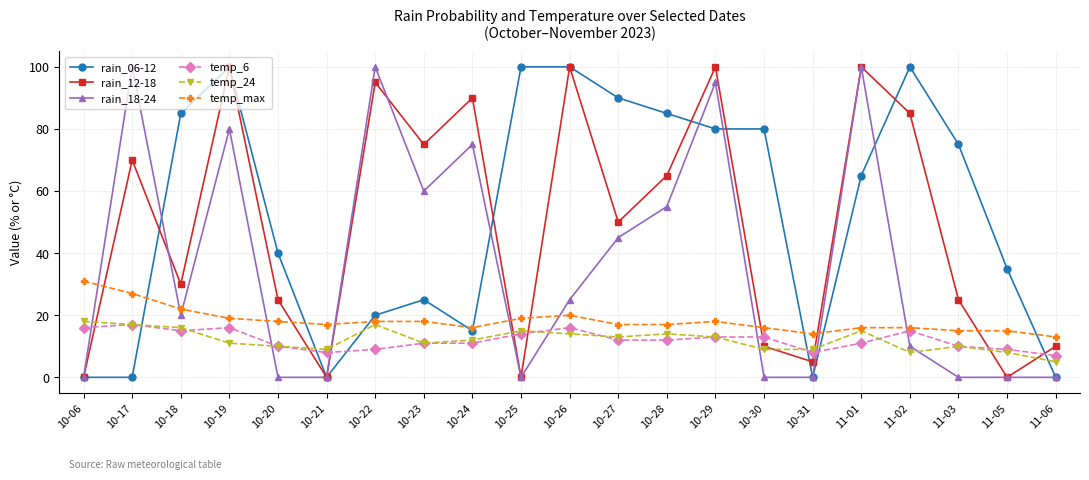

Reading left to right, transcribe all the data shown in this chart.

rain_06-12: 0	0	85	100	40	0	20	25	15	100	100	90	85	80	80	0	65	100	75	35	0
rain_12-18: 0	70	30	100	25	0	95	75	90	0	100	50	65	100	10	5	100	85	25	0	10
rain_18-24: 0	100	20	80	0	0	100	60	75	0	25	45	55	95	0	0	100	10	0	0	0
temp_6: 16	17	15	16	10	8	9	11	11	14	16	12	12	13	13	8	11	15	10	9	7
temp_24: 18	17	16	11	10	9	17	11	12	15	14	13	14	13	9	9	15	8	10	8	5
temp_max: 31	27	22	19	18	17	18	18	16	19	20	17	17	18	16	14	16	16	15	15	13